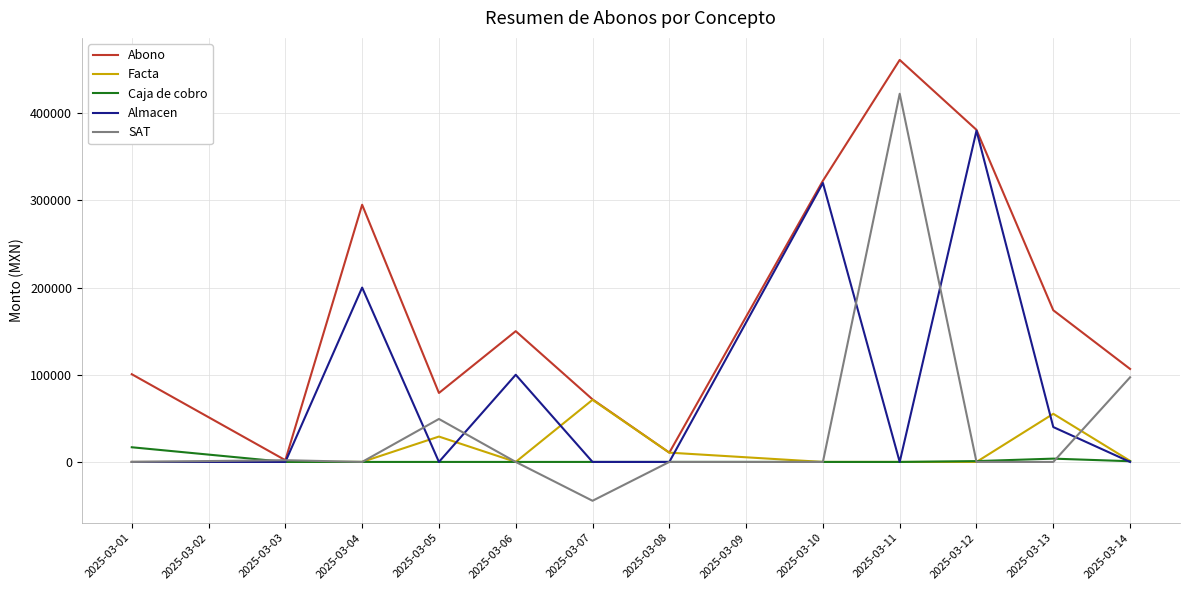

Which series has the largest range (max minus min)?

SAT